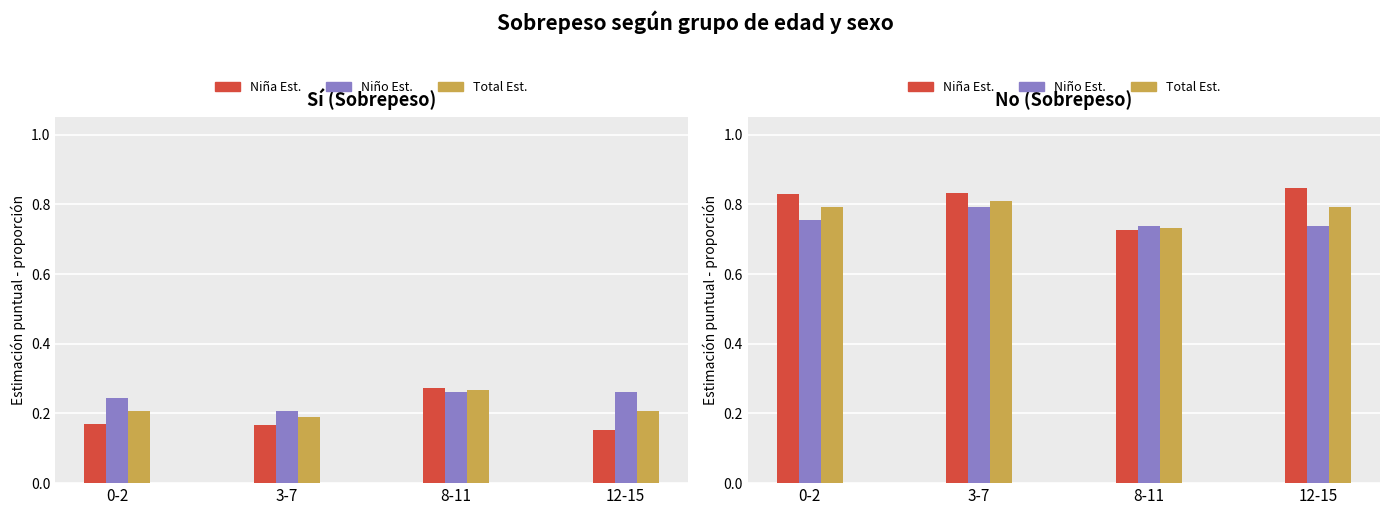

Does the chart contain stacked bars?

No